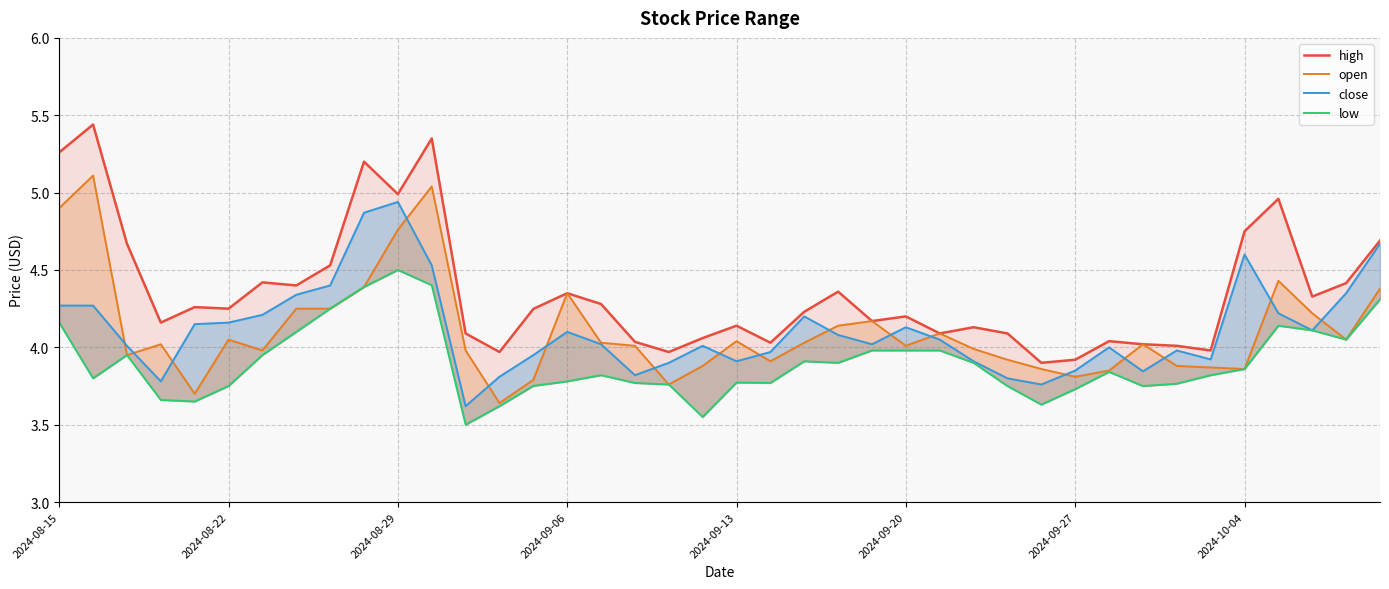

What is the difference between the highest and lowest values at 32?

0.3